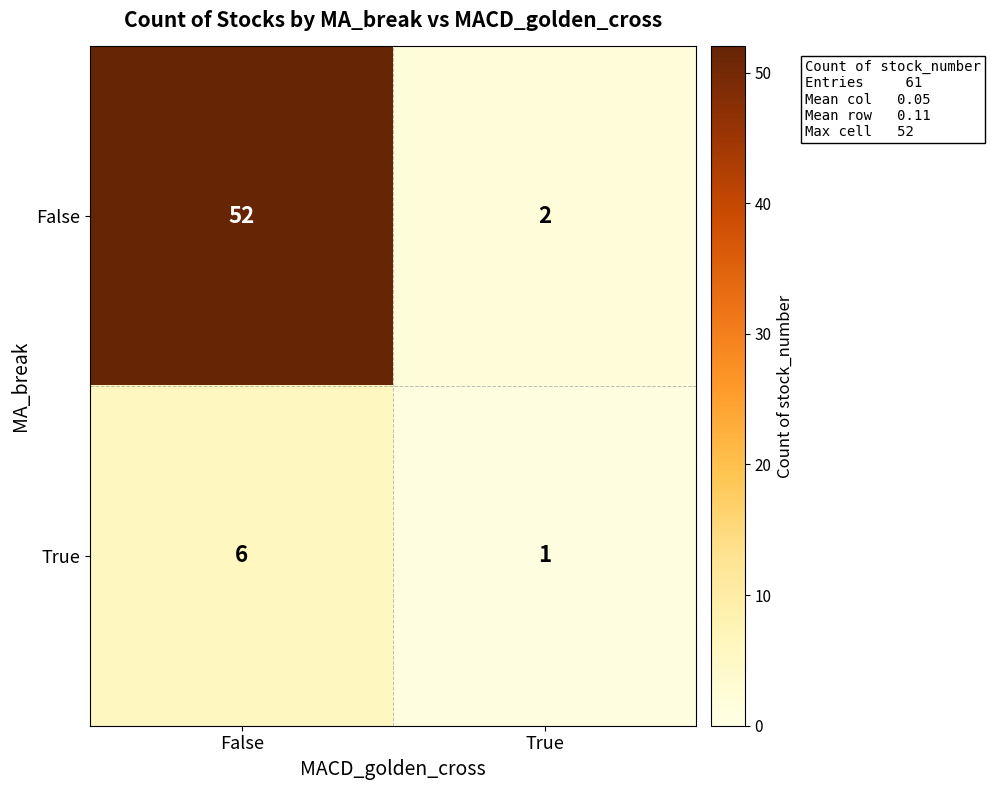

True or false: False has a value of 68 at False.

False